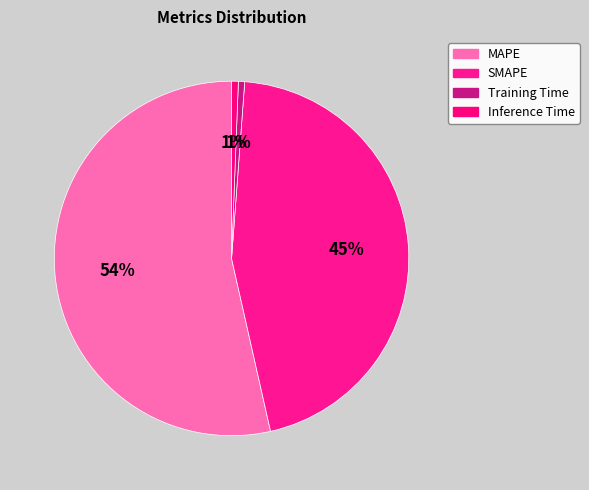

How many segments does this pie chart have?

4